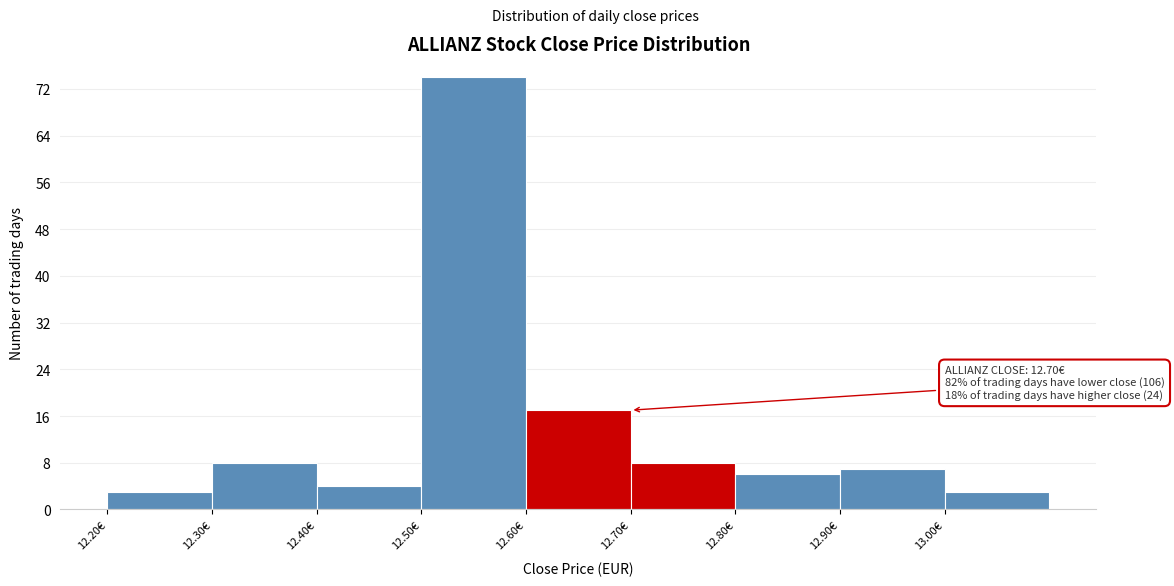

Over which range of the x-axis is the bar tallest?

12.5 to 12.6